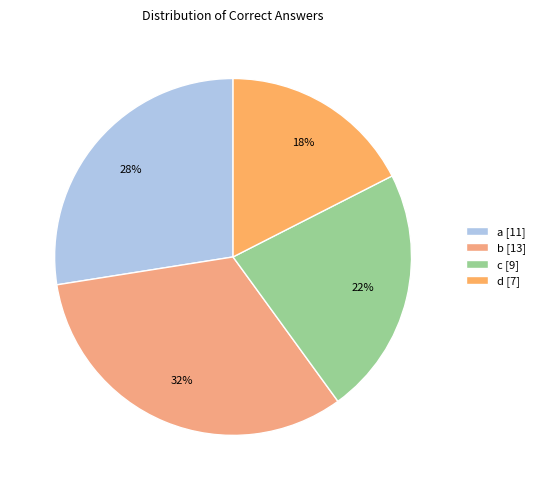

How many segments does this pie chart have?

4